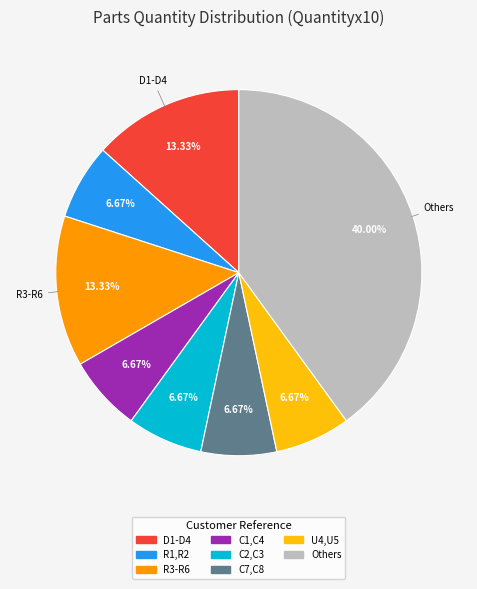

Is there any slice that represents more than half of the pie?

No